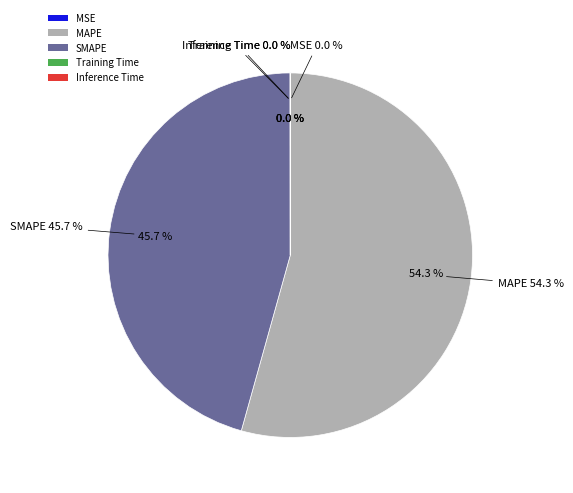

What is the total percentage of SMAPE and MAPE?

100.0%